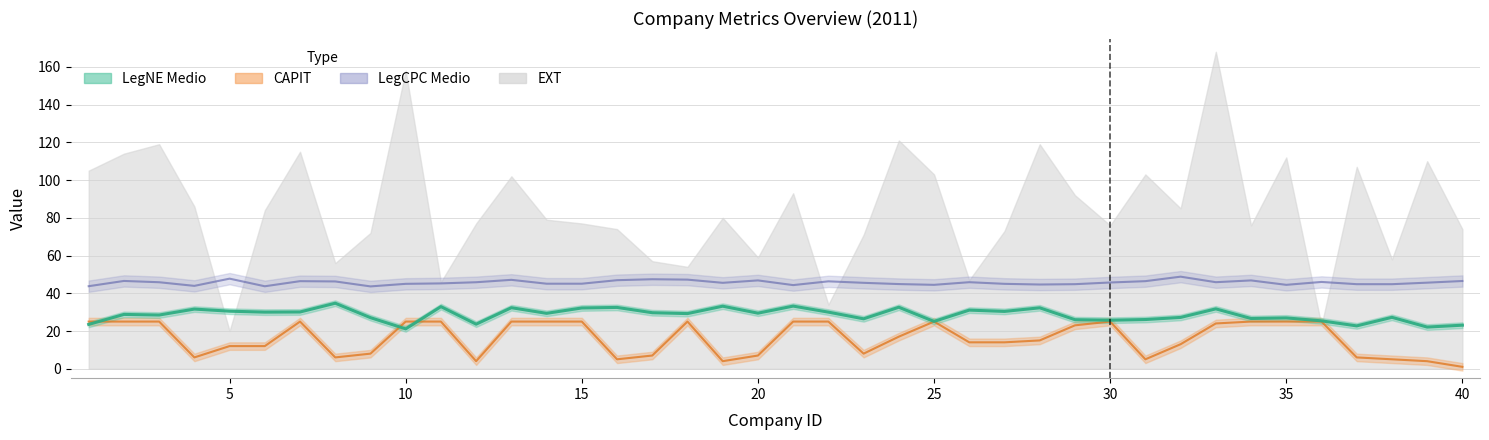

In CAPIT, how many points are lower than both neighbors (excluding endpoints)?

7